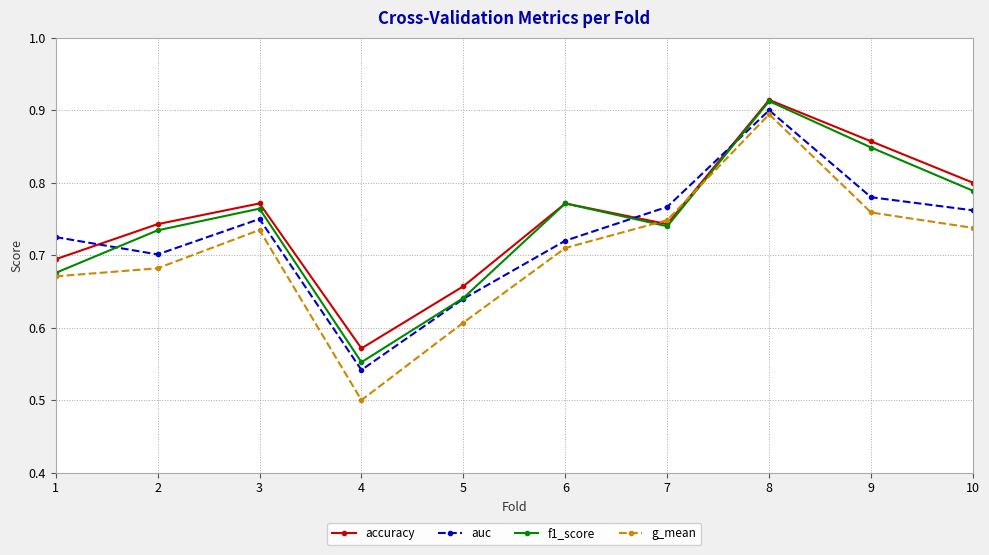

Rank the series by their average value, from lowest to highest.

g_mean, auc, f1_score, accuracy